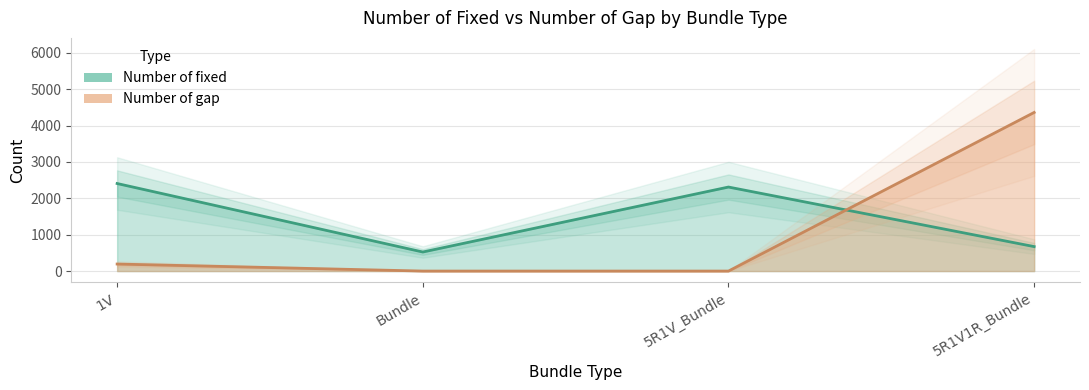

How many intersections are there between Number of fixed and Number of gap?

1